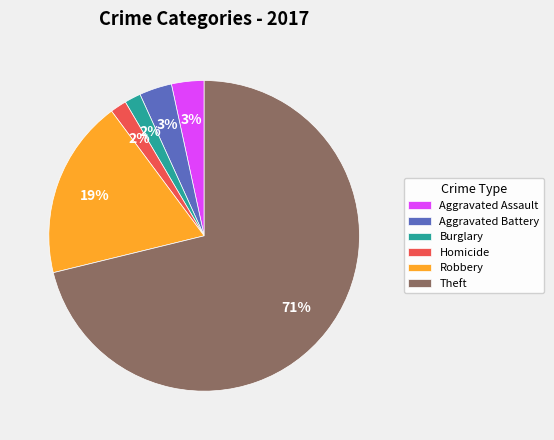

Combined, do Aggravated Battery and Robbery account for over 50%?

No